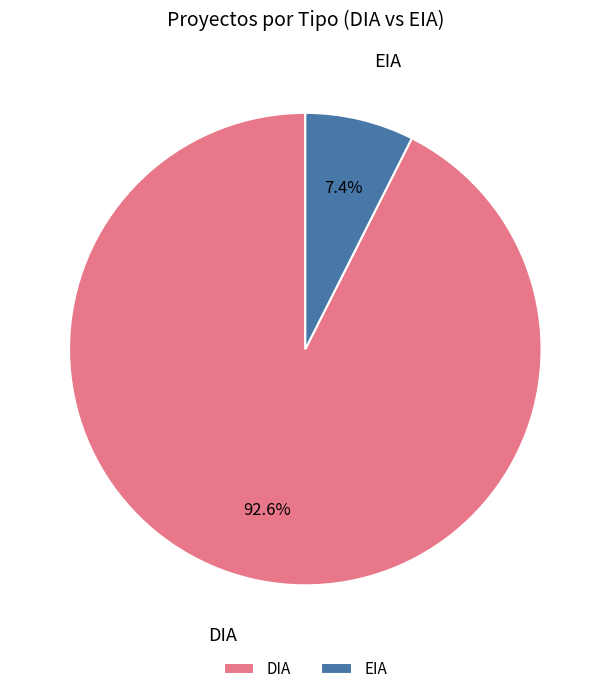

Which slice represents more than half of the pie?

DIA